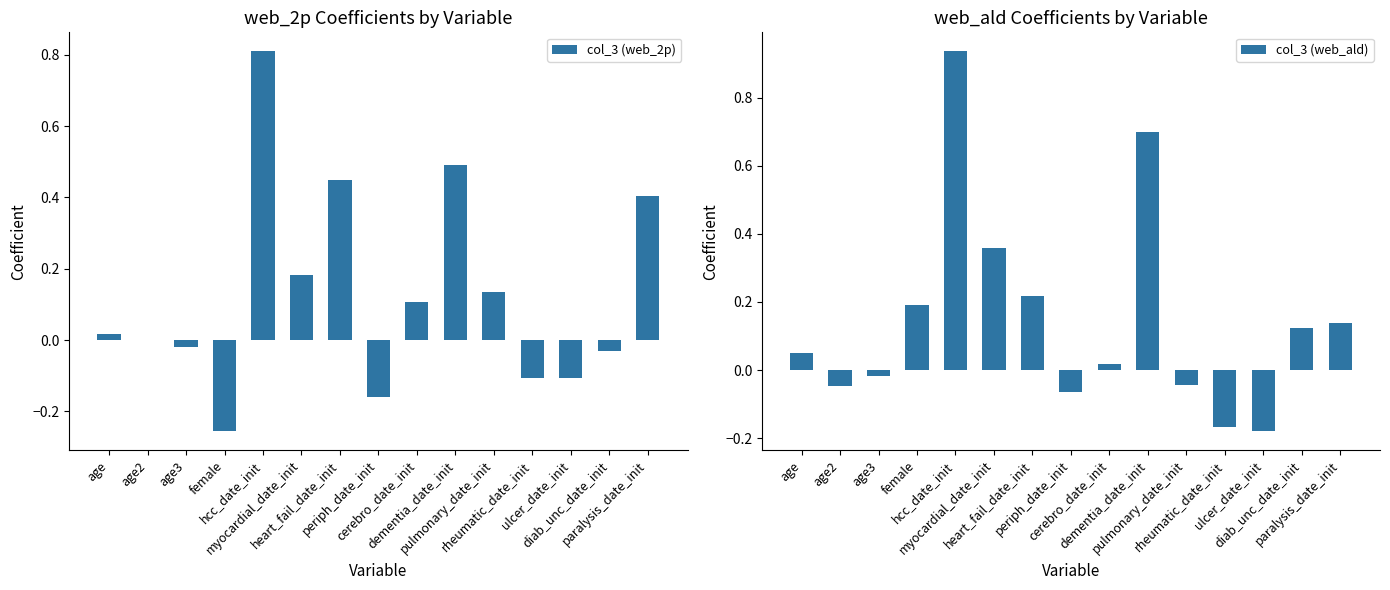

Which category has the highest value in the col_3 (web_ald) series?

hcc_date_init